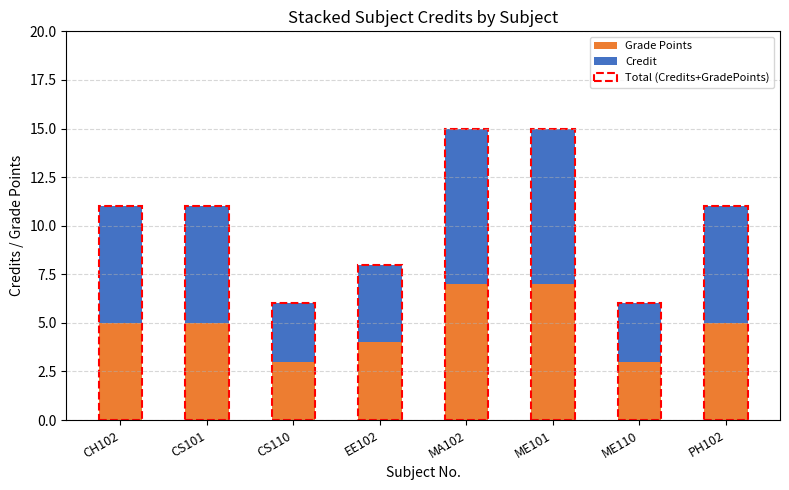

How many distinct data groups are displayed?

2